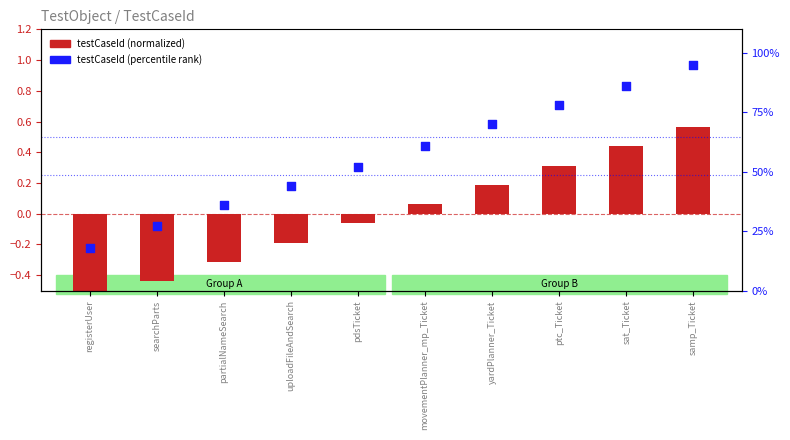

Which series has the largest total across all categories?

testCaseId (percentile rank)